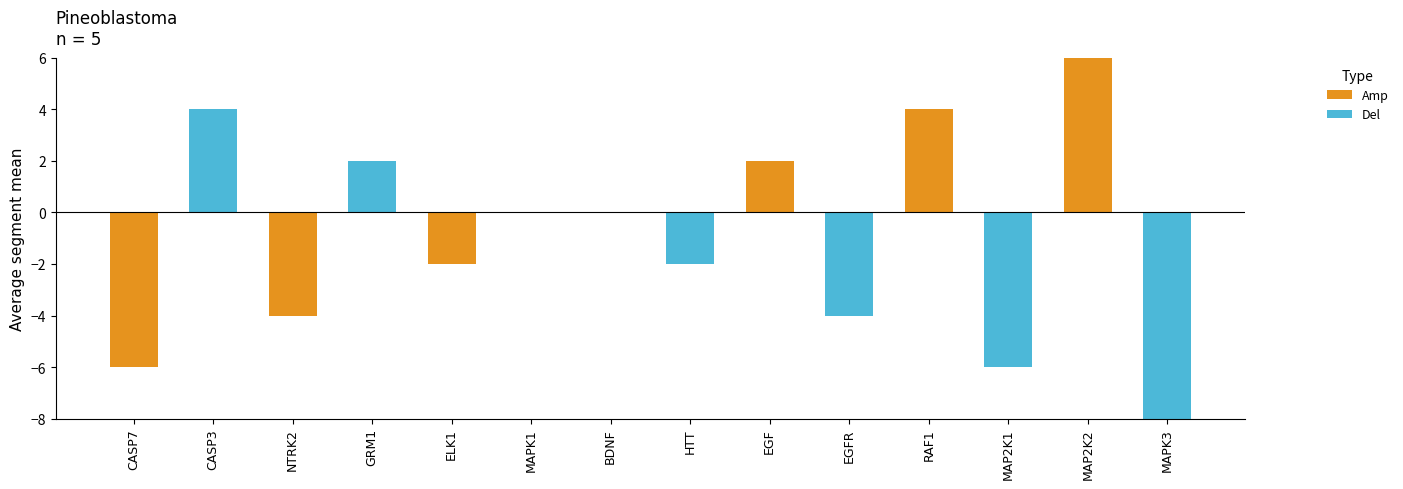

True or false: Amp has a value of 4 at BDNF.

False